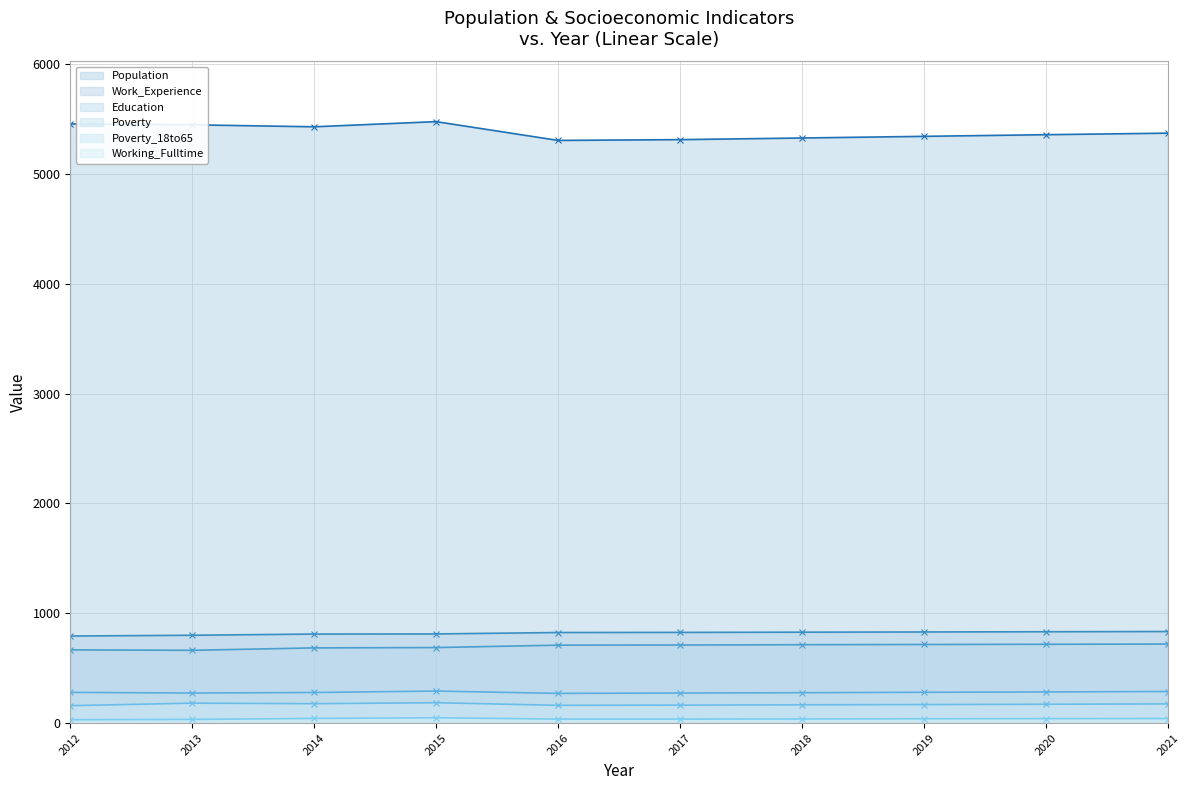

How many values in the Education series exceed 711?

4